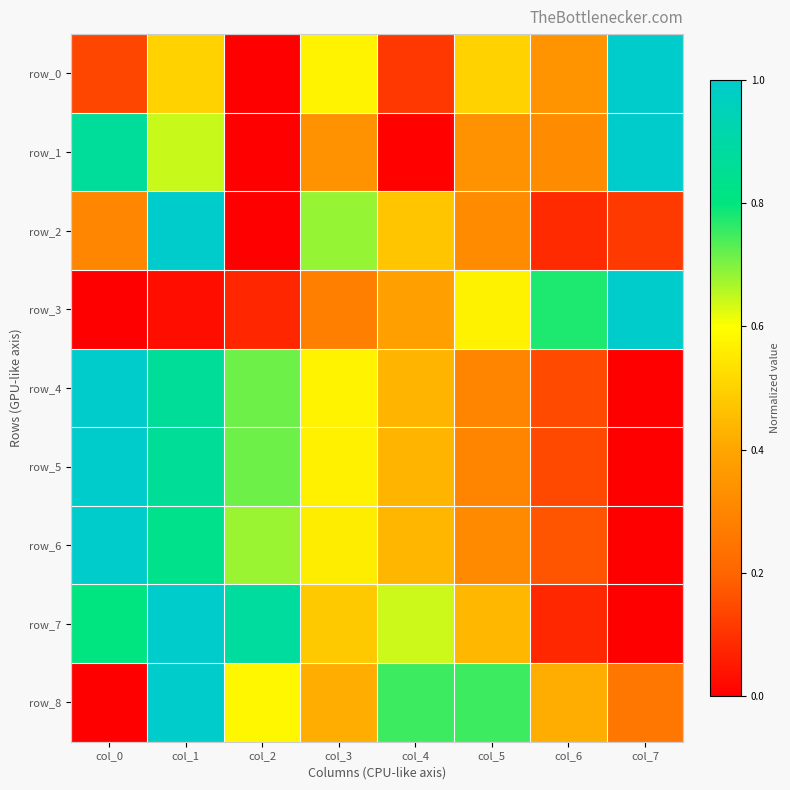

Reading left to right, extract all data points from this chart.

row_0: col_0=0.1	col_1=0.5	col_2=0.0	col_3=0.6	col_4=0.1	col_5=0.5	col_6=0.3	col_7=1.0
row_1: col_0=0.9	col_1=0.6	col_2=0.0	col_3=0.3	col_4=0.0	col_5=0.3	col_6=0.3	col_7=1.0
row_2: col_0=0.3	col_1=1.0	col_2=0.0	col_3=0.7	col_4=0.5	col_5=0.3	col_6=0.1	col_7=0.1
row_3: col_0=0.0	col_1=0.0	col_2=0.1	col_3=0.3	col_4=0.4	col_5=0.6	col_6=0.8	col_7=1.0
row_4: col_0=1.0	col_1=0.9	col_2=0.7	col_3=0.6	col_4=0.4	col_5=0.3	col_6=0.1	col_7=0.0
row_5: col_0=1.0	col_1=0.9	col_2=0.7	col_3=0.6	col_4=0.4	col_5=0.3	col_6=0.1	col_7=0.0
row_6: col_0=1.0	col_1=0.8	col_2=0.7	col_3=0.6	col_4=0.4	col_5=0.3	col_6=0.2	col_7=0.0
row_7: col_0=0.8	col_1=1.0	col_2=0.9	col_3=0.5	col_4=0.6	col_5=0.4	col_6=0.1	col_7=0.0
row_8: col_0=0.0	col_1=1.0	col_2=0.6	col_3=0.4	col_4=0.8	col_5=0.8	col_6=0.4	col_7=0.3